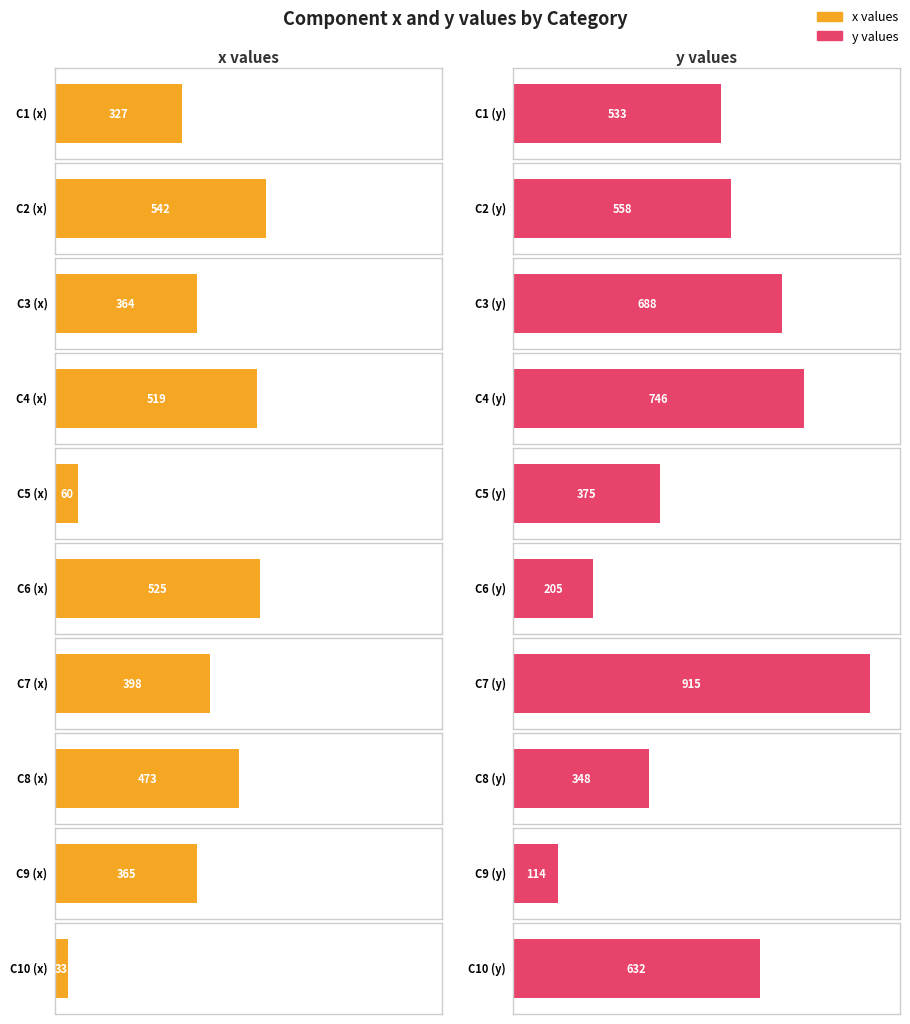

Is it true that x equals 114 at C4?

False